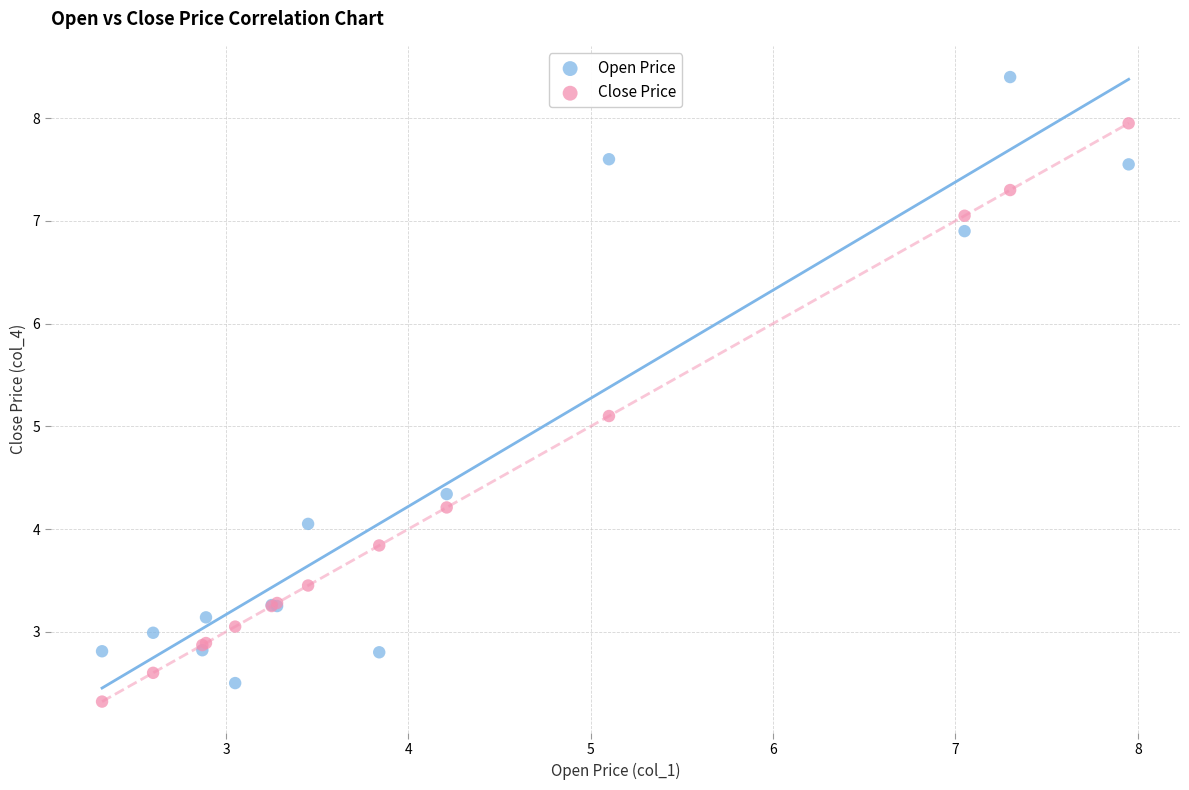

What is the X range (max minus min) for the scatter plot?

5.6